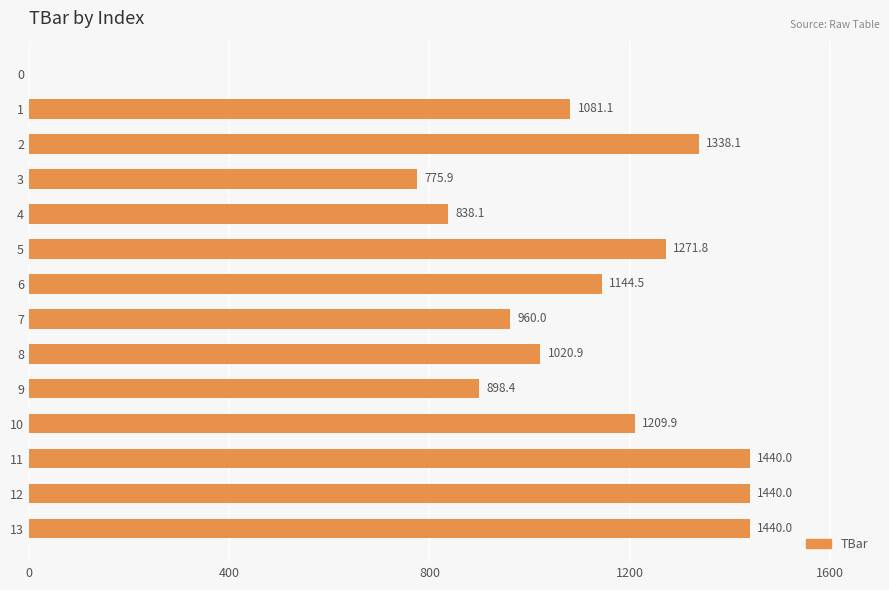

How many positive values are there?

13